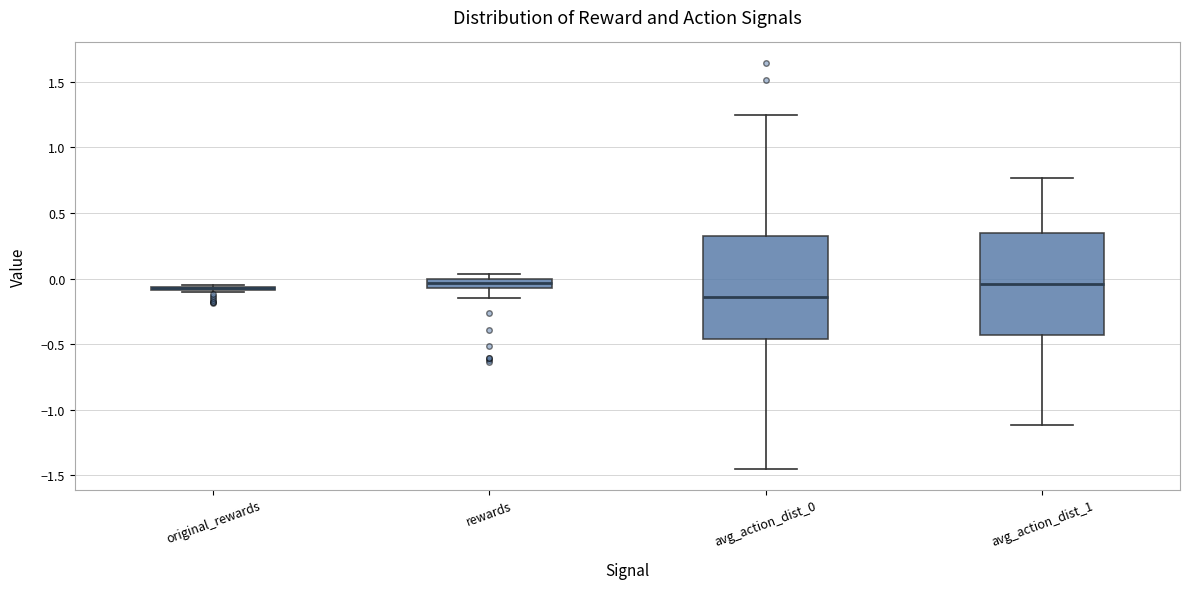

Where is the upper edge of the box for avg_action_dist_1 on the y-axis? The values are not printed on the chart, so give them approximately, as read against the axis.

0.35